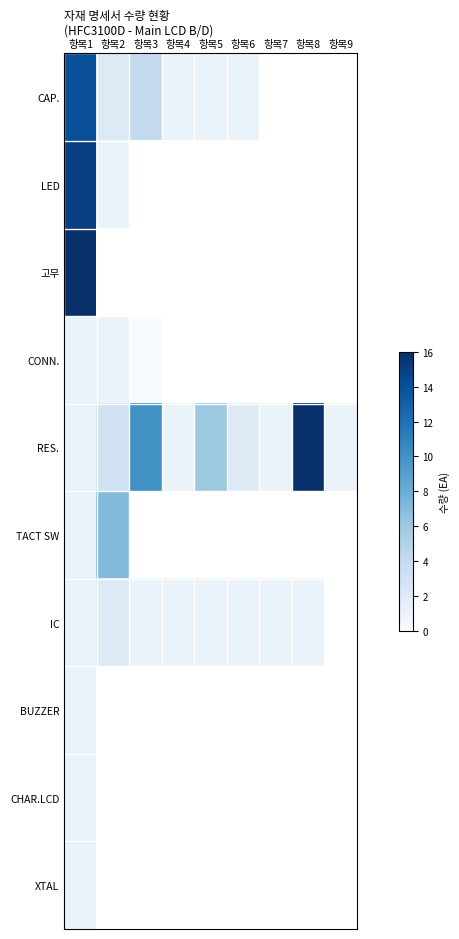

Count the number of categories in the chart.

9